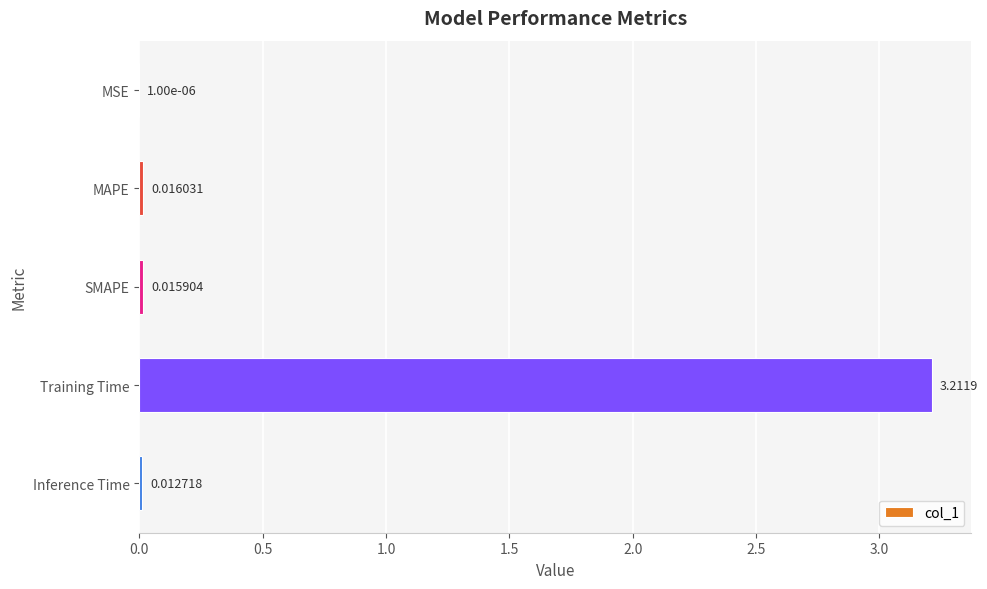

Does the chart contain stacked bars?

No